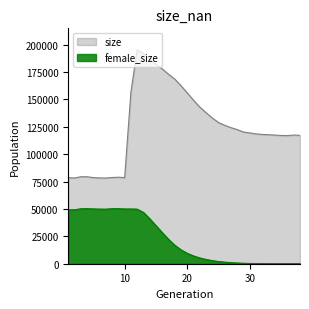

In female_size, how many points are higher than both neighbors (excluding endpoints)?

3